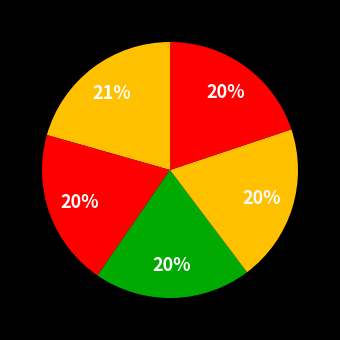

How many slices are in this pie chart?

5